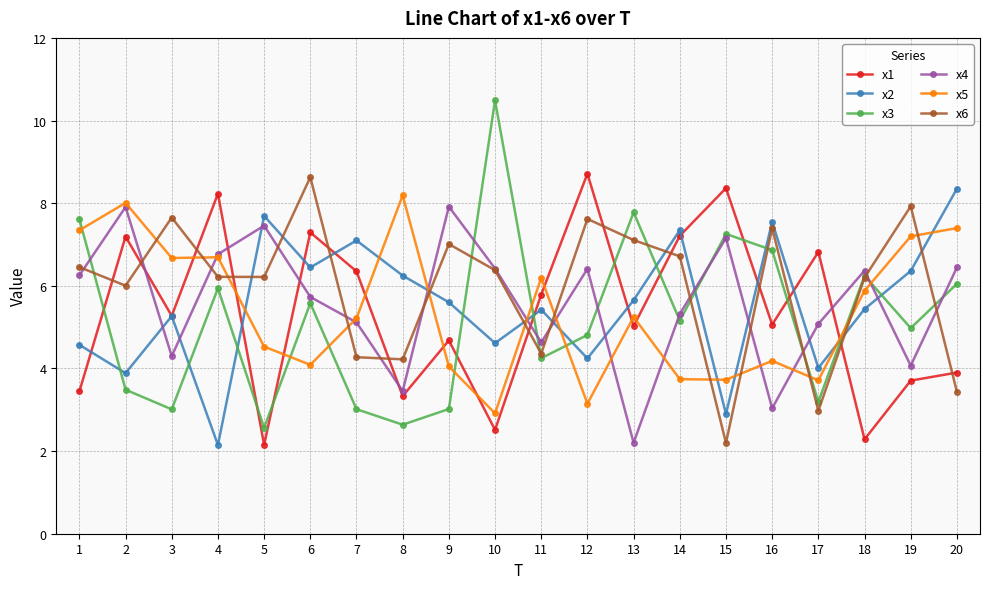

The x1 series shows 8.7 at 12. True or false?

True